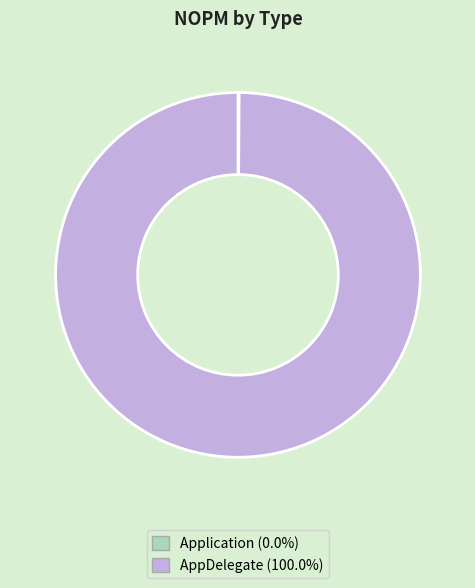

Does AppDelegate (100.0%) represent more than half of the total?

Yes